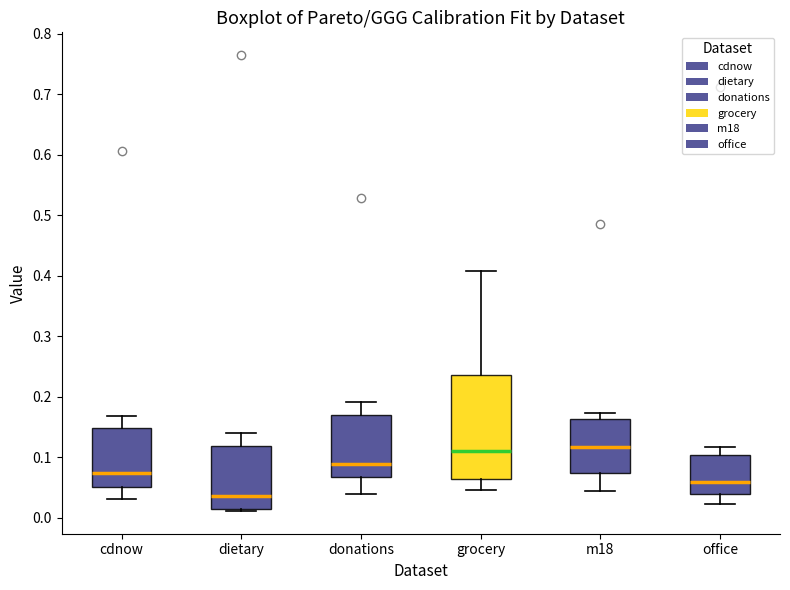

Where does the lower whisker of the box for donations end on the y-axis? The values are not printed on the chart, so give them approximately, as read against the axis.

0.04